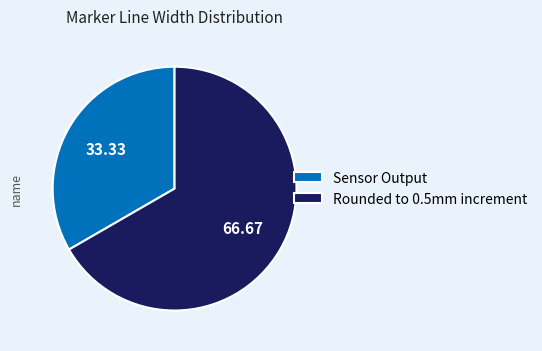

Rank the categories by value from highest to lowest.

Rounded to 0.5mm increment, Sensor Output